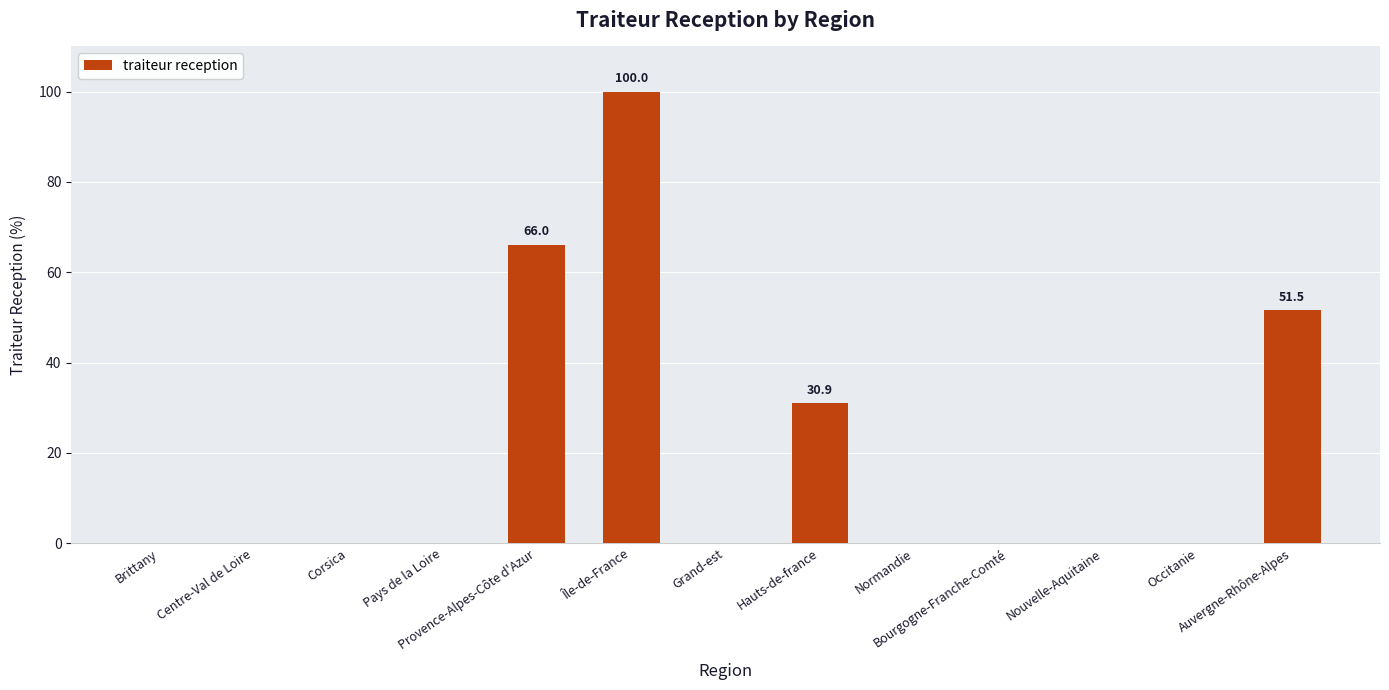

What is the sum of all values?

248.5